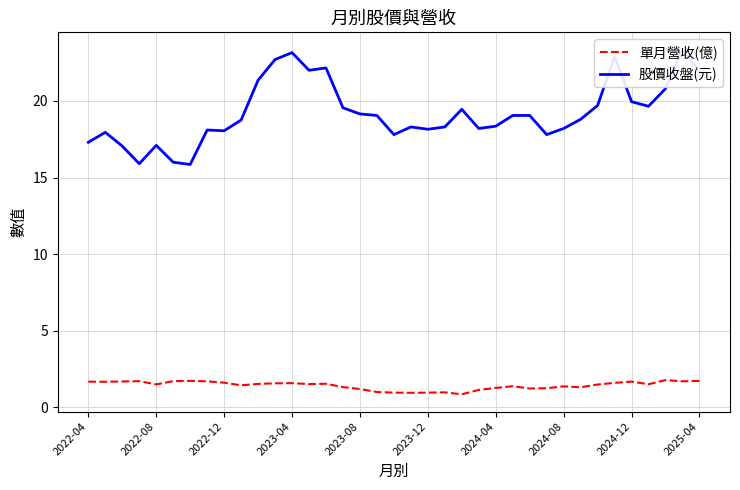

True or false: 單月營收(億) has a value of 1.3 at 2024-04.

True